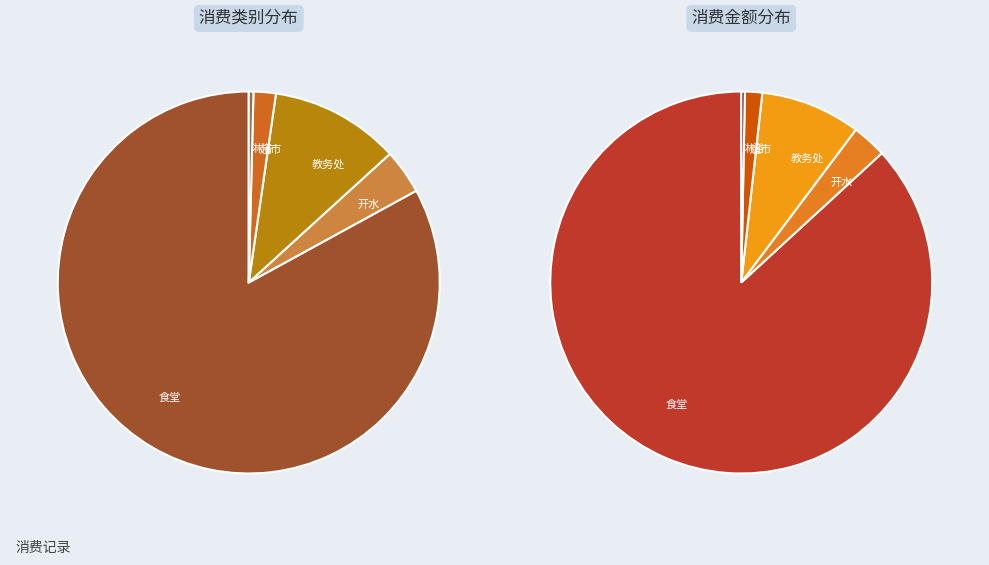

What is the ratio of the value at 超市 to the value at 教务处?

0.2